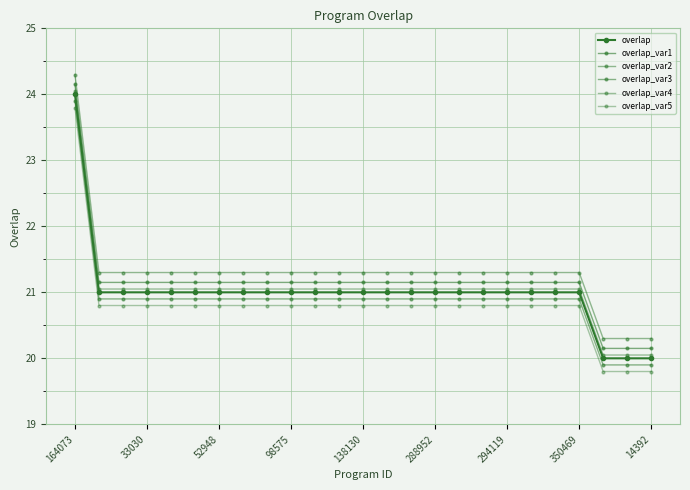

Which category has the highest value across all series?

164073